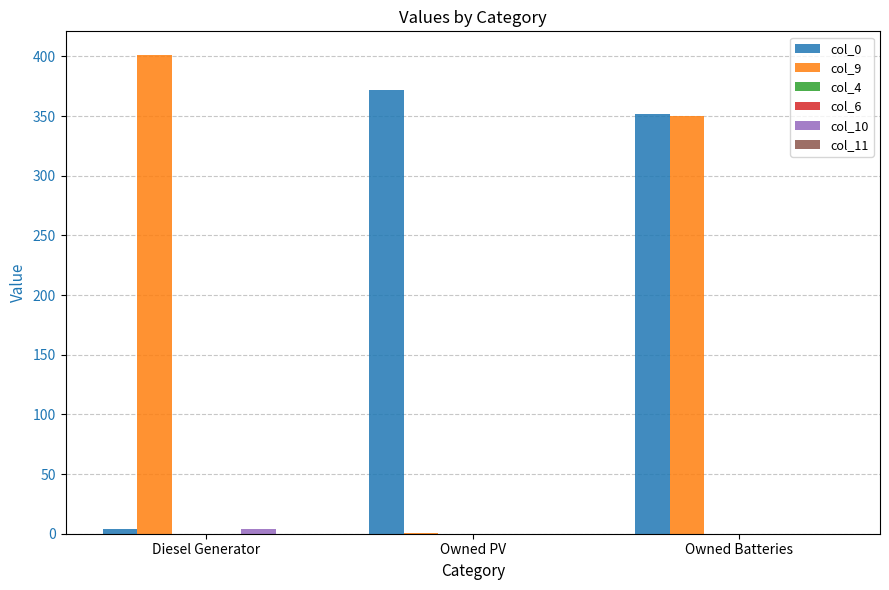

How many data points does each series have?

3